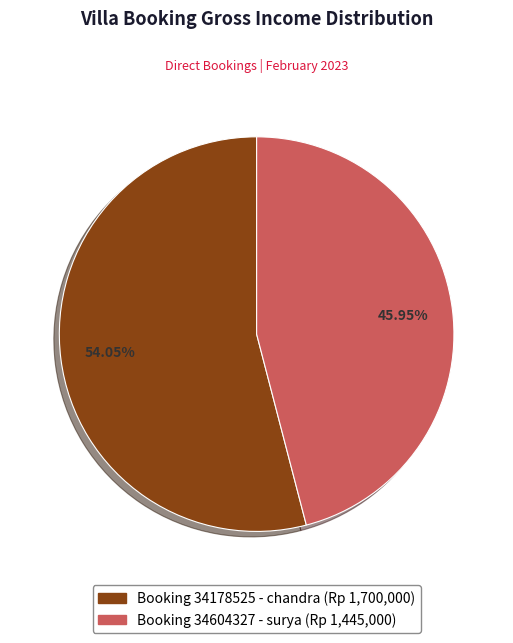

Is there a majority slice in this chart?

Yes